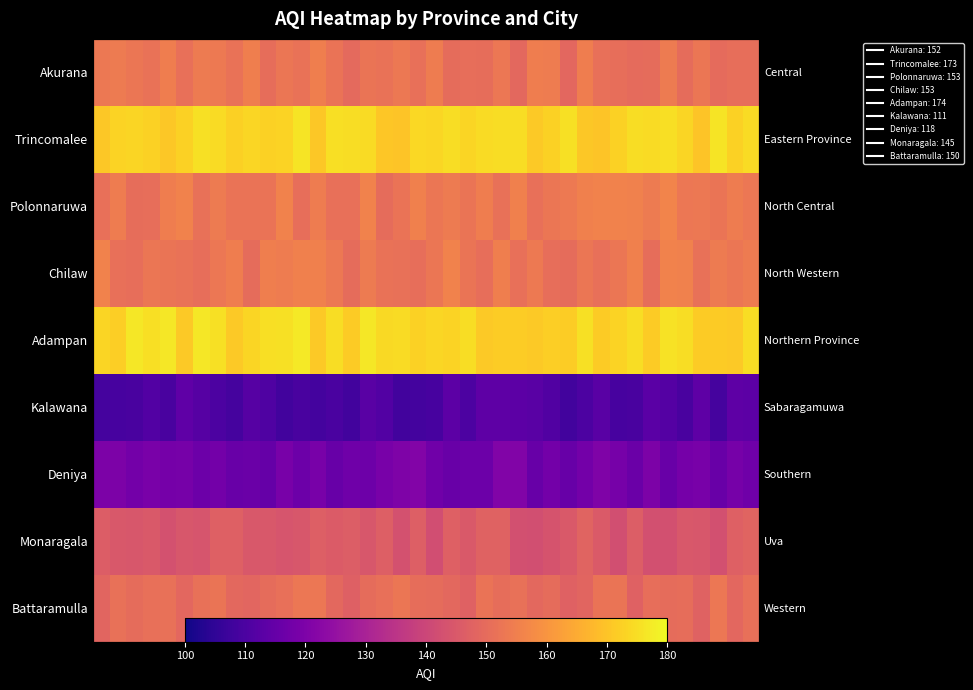

At how many categories does at least one series exceed 124?

40